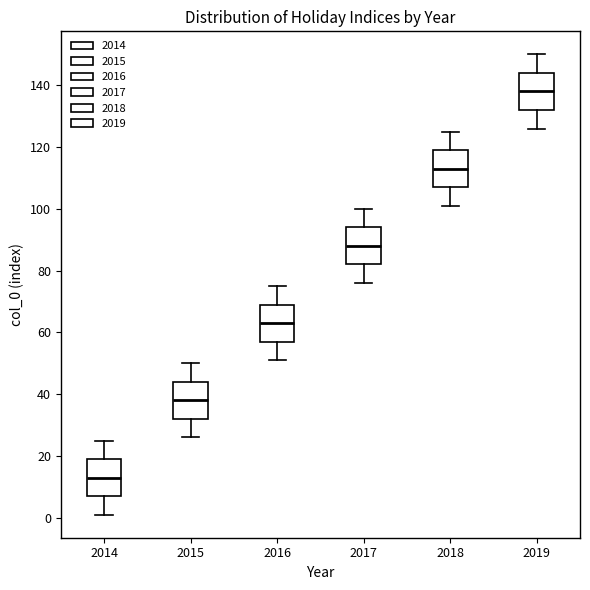

Which box has the highest median line?

2019